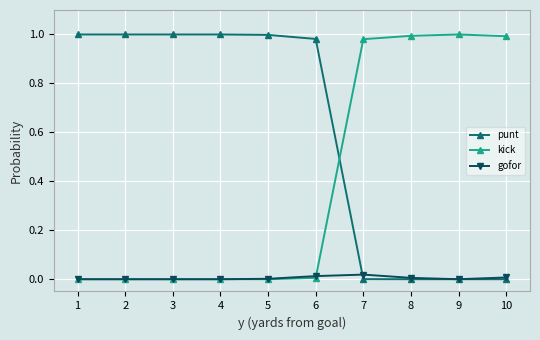

The value of punt at 9 is -0.4. True or false?

False